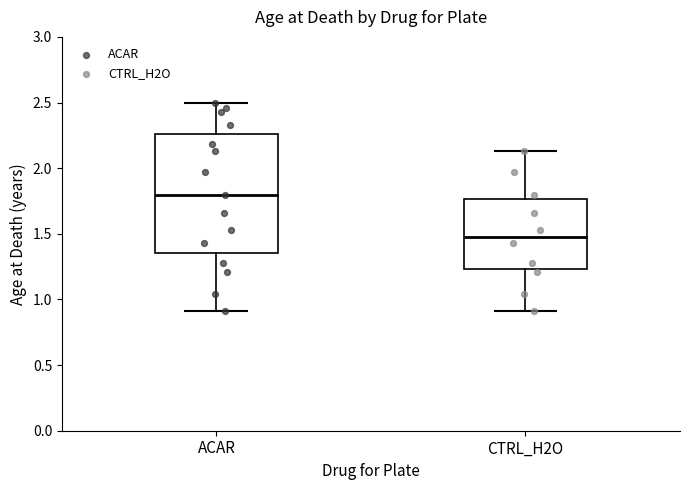

Reading left to right, read every box against the y-axis: the position of its median line, the range the box covers, and the ends of its whiskers. The values are not printed on the chart, so give them approximately, as read against the axis.

ACAR: median 1.80, box 1.35 to 2.25, whiskers 0.90 to 2.50
CTRL_H2O: median 1.50, box 1.25 to 1.75, whiskers 0.90 to 2.15